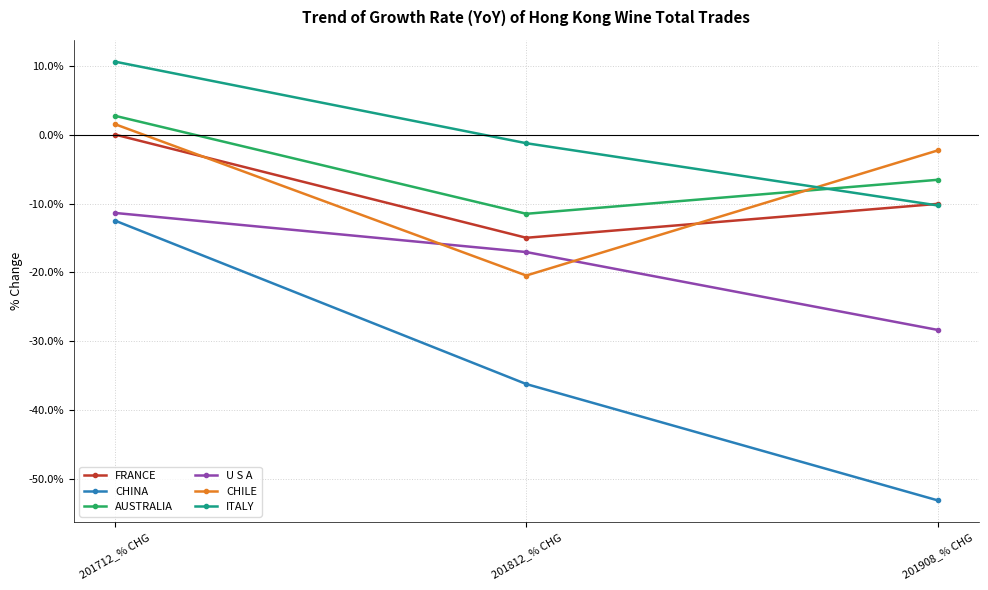

At which category is the sum across all series the highest?

201712_% CHG